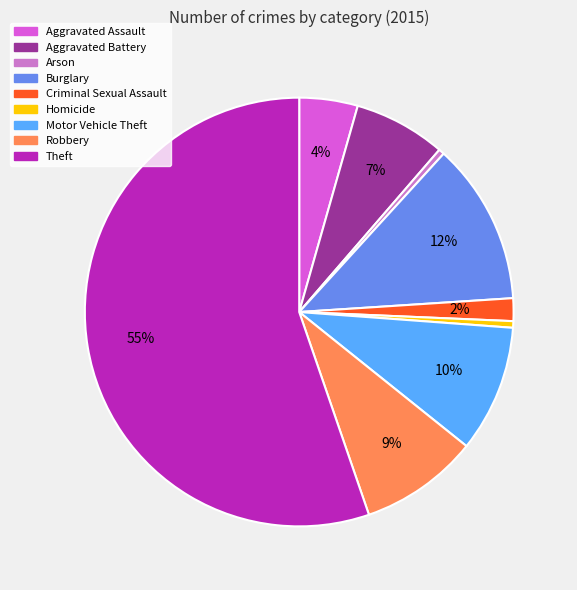

To the nearest percent, what percentage of the pie is Aggravated Battery?

7%